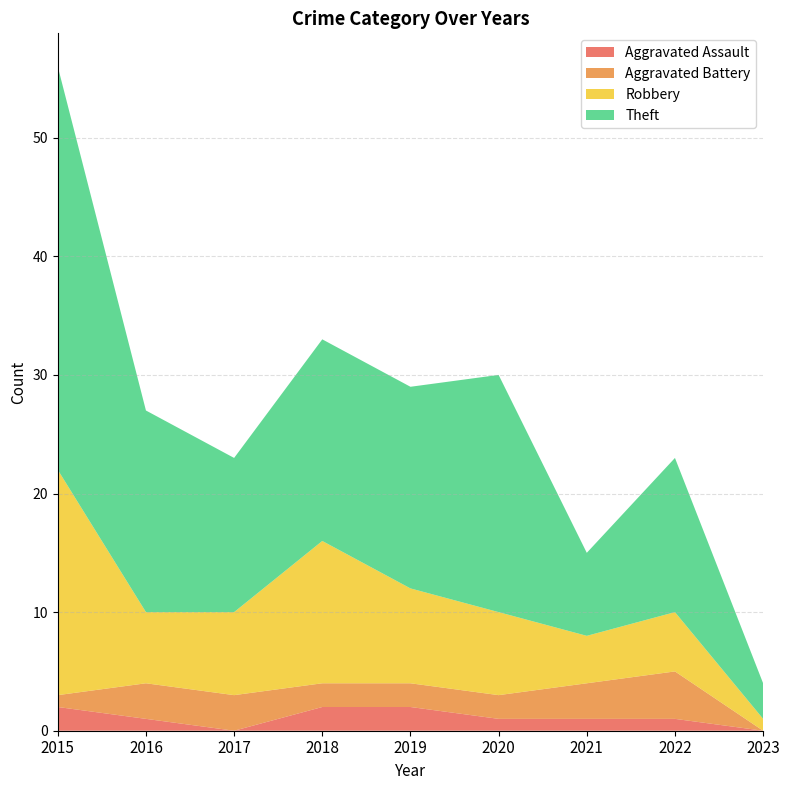

The value of Aggravated Assault at 2017 is 0. True or false?

True